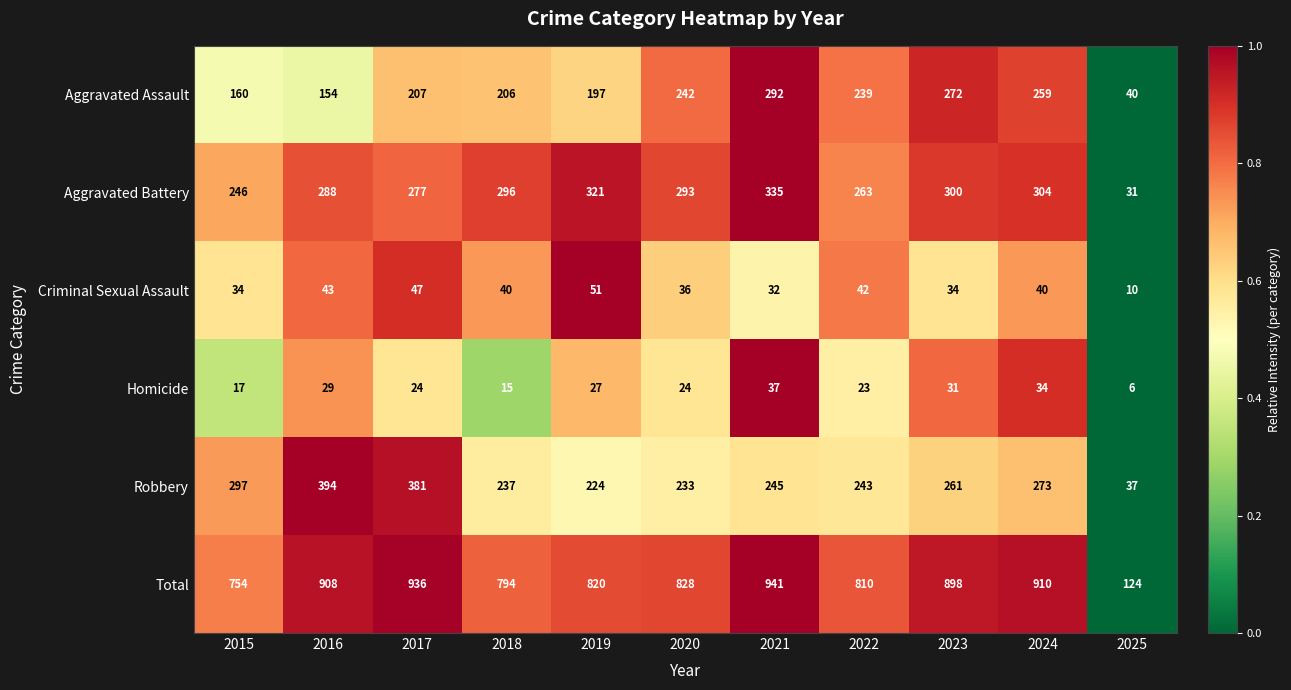

How many data points does each series have?

11